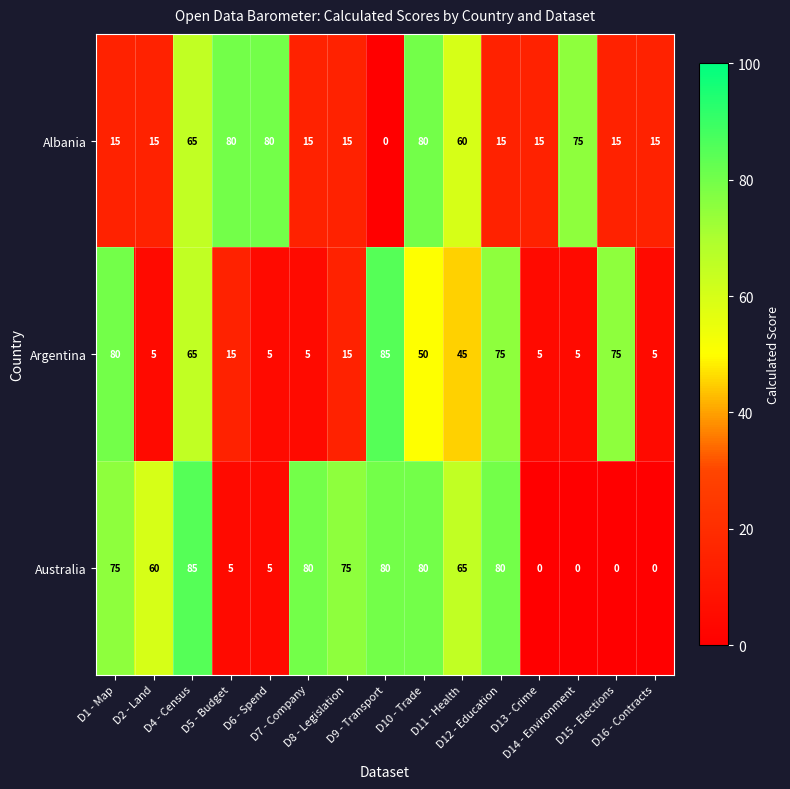

Count the number of data series in this chart.

3